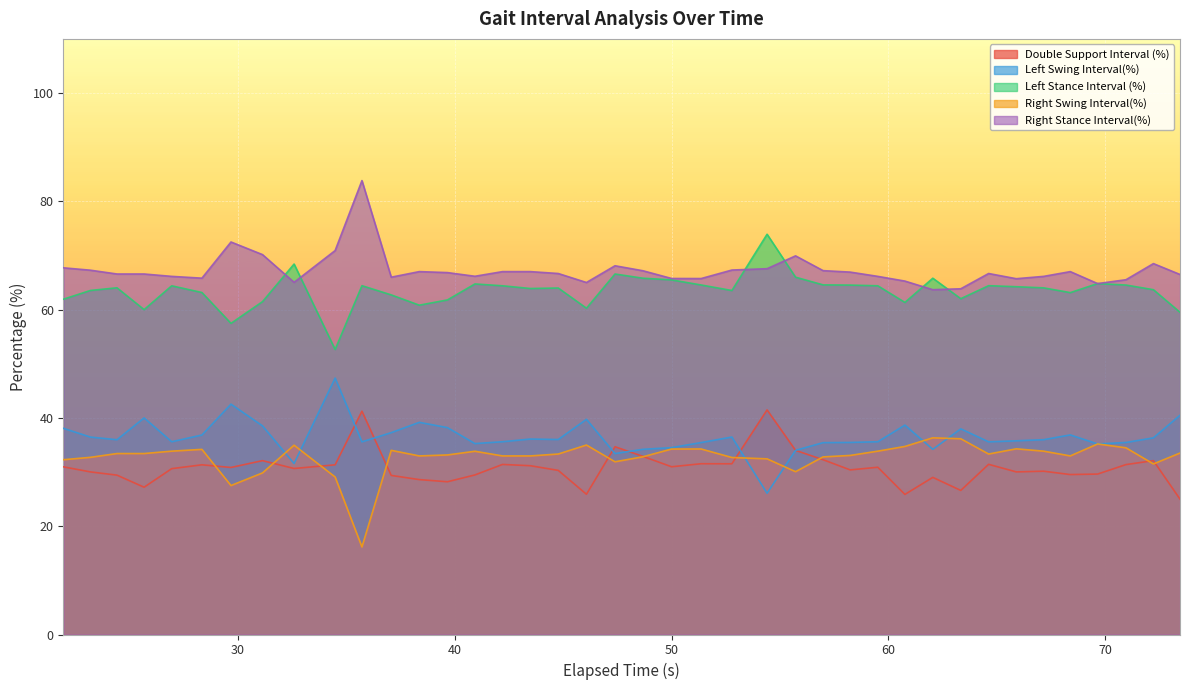

Reading left to right, transcribe all the data shown in this chart.

Double Support Interval (%): 21.9533=31.0	23.1967=30.0	24.42=29.4	25.67=27.2	26.9433=30.6	28.3367=31.3	29.6767=30.9	31.13=32.1	32.5867=30.7	34.48=31.3	35.7167=41.2	37.0667=29.4	38.36=28.6	39.66=28.2	40.9267=29.5	42.2=31.4	43.4833=31.2	44.77=30.3	46.07=25.9	47.3867=34.7	48.6733=32.9	49.9967=31.0	51.36=31.5	52.7767=31.5	54.4=41.5	55.7133=34.0	56.9833=32.3	58.2333=30.4	59.5067=30.9	60.7567=25.9	62.0433=29.0	63.3333=26.6	64.6167=31.4	65.8933=30.0	67.1533=30.2	68.3833=29.5	69.6433=29.6	70.95=31.4	72.2167=32.1	73.4433=25.0
Left Swing Interval(%): 21.9533=38.1	23.1967=36.5	24.42=36.0	25.67=40.0	26.9433=35.6	28.3367=36.8	29.6767=42.5	31.13=38.5	32.5867=31.6	34.48=47.4	35.7167=35.6	37.0667=37.3	38.36=39.2	39.66=38.2	40.9267=35.3	42.2=35.6	43.4833=36.1	44.77=36.0	46.07=39.7	47.3867=33.4	48.6733=34.2	49.9967=34.5	51.36=35.5	52.7767=36.5	54.4=26.1	55.7133=34.0	56.9833=35.4	58.2333=35.5	59.5067=35.6	60.7567=38.7	62.0433=34.2	63.3333=38.0	64.6167=35.6	65.8933=35.8	67.1533=36.0	68.3833=36.9	69.6433=35.2	70.95=35.5	72.2167=36.3	73.4433=40.5
Left Stance Interval (%): 21.9533=61.9	23.1967=63.5	24.42=64.0	25.67=60.0	26.9433=64.4	28.3367=63.2	29.6767=57.5	31.13=61.5	32.5867=68.4	34.48=52.6	35.7167=64.4	37.0667=62.7	38.36=60.8	39.66=61.8	40.9267=64.7	42.2=64.4	43.4833=63.9	44.77=64.0	46.07=60.3	47.3867=66.6	48.6733=65.8	49.9967=65.5	51.36=64.5	52.7767=63.5	54.4=73.9	55.7133=66.0	56.9833=64.6	58.2333=64.5	59.5067=64.4	60.7567=61.3	62.0433=65.8	63.3333=62.0	64.6167=64.4	65.8933=64.2	67.1533=64.0	68.3833=63.1	69.6433=64.8	70.95=64.5	72.2167=63.7	73.4433=59.5
Right Swing Interval(%): 21.9533=32.3	23.1967=32.7	24.42=33.4	25.67=33.4	26.9433=33.9	28.3367=34.2	29.6767=27.5	31.13=29.8	32.5867=35.0	34.48=29.1	35.7167=16.2	37.0667=34.0	38.36=33.0	39.66=33.2	40.9267=33.8	42.2=33.0	43.4833=33.0	44.77=33.3	46.07=35.0	47.3867=31.9	48.6733=32.8	49.9967=34.2	51.36=34.3	52.7767=32.7	54.4=32.4	55.7133=30.1	56.9833=32.8	58.2333=33.1	59.5067=33.9	60.7567=34.7	62.0433=36.3	63.3333=36.1	64.6167=33.3	65.8933=34.3	67.1533=33.9	68.3833=33.0	69.6433=35.2	70.95=34.5	72.2167=31.5	73.4433=33.5
Right Stance Interval(%): 21.9533=67.7	23.1967=67.3	24.42=66.6	25.67=66.6	26.9433=66.1	28.3367=65.8	29.6767=72.5	31.13=70.2	32.5867=65.0	34.48=70.9	35.7167=83.8	37.0667=66.0	38.36=67.0	39.66=66.8	40.9267=66.2	42.2=67.0	43.4833=67.0	44.77=66.7	46.07=65.0	47.3867=68.1	48.6733=67.2	49.9967=65.8	51.36=65.7	52.7767=67.3	54.4=67.6	55.7133=69.9	56.9833=67.2	58.2333=66.9	59.5067=66.1	60.7567=65.3	62.0433=63.7	63.3333=63.9	64.6167=66.7	65.8933=65.7	67.1533=66.1	68.3833=67.0	69.6433=64.8	70.95=65.5	72.2167=68.5	73.4433=66.5